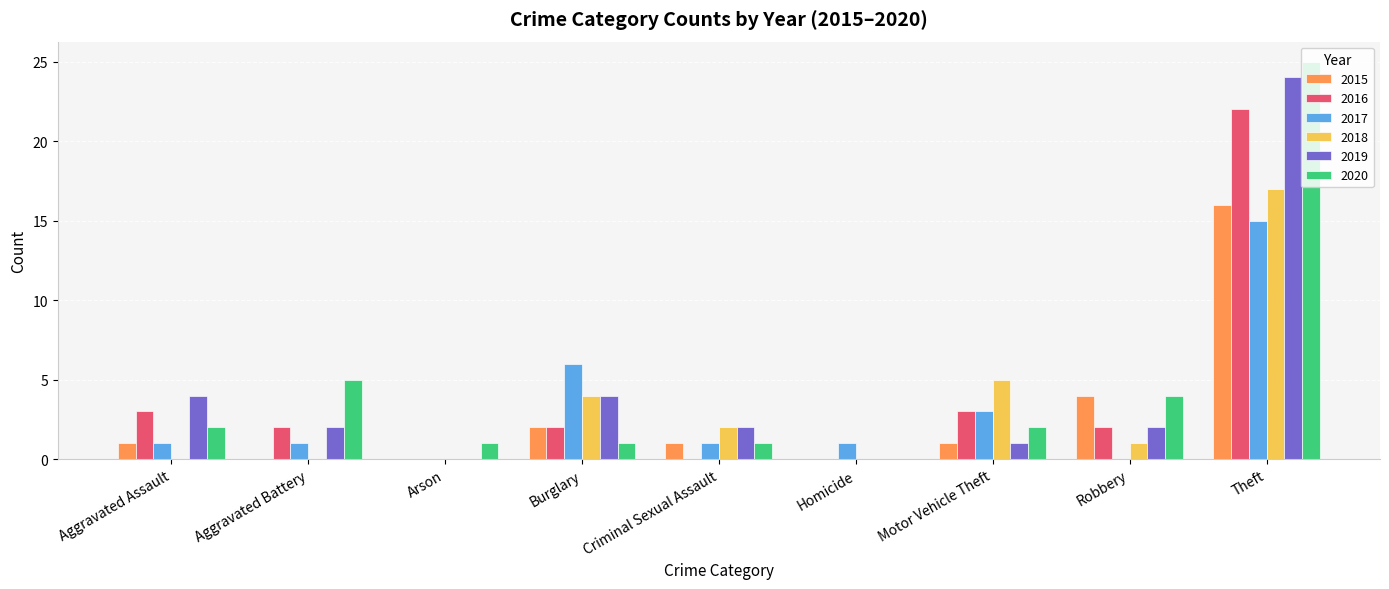

What value does the 2016 series have at Theft, to the nearest 10?

20